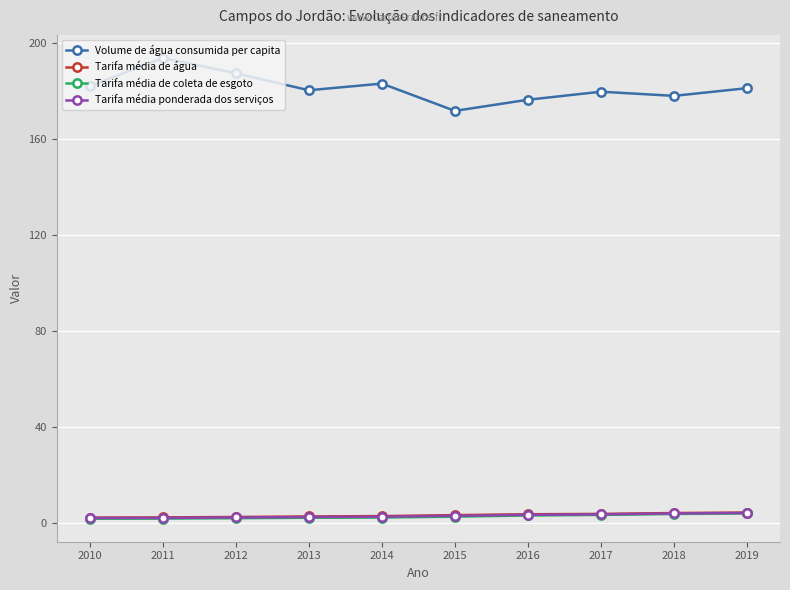

Is this an area chart (filled region under the line)?

No